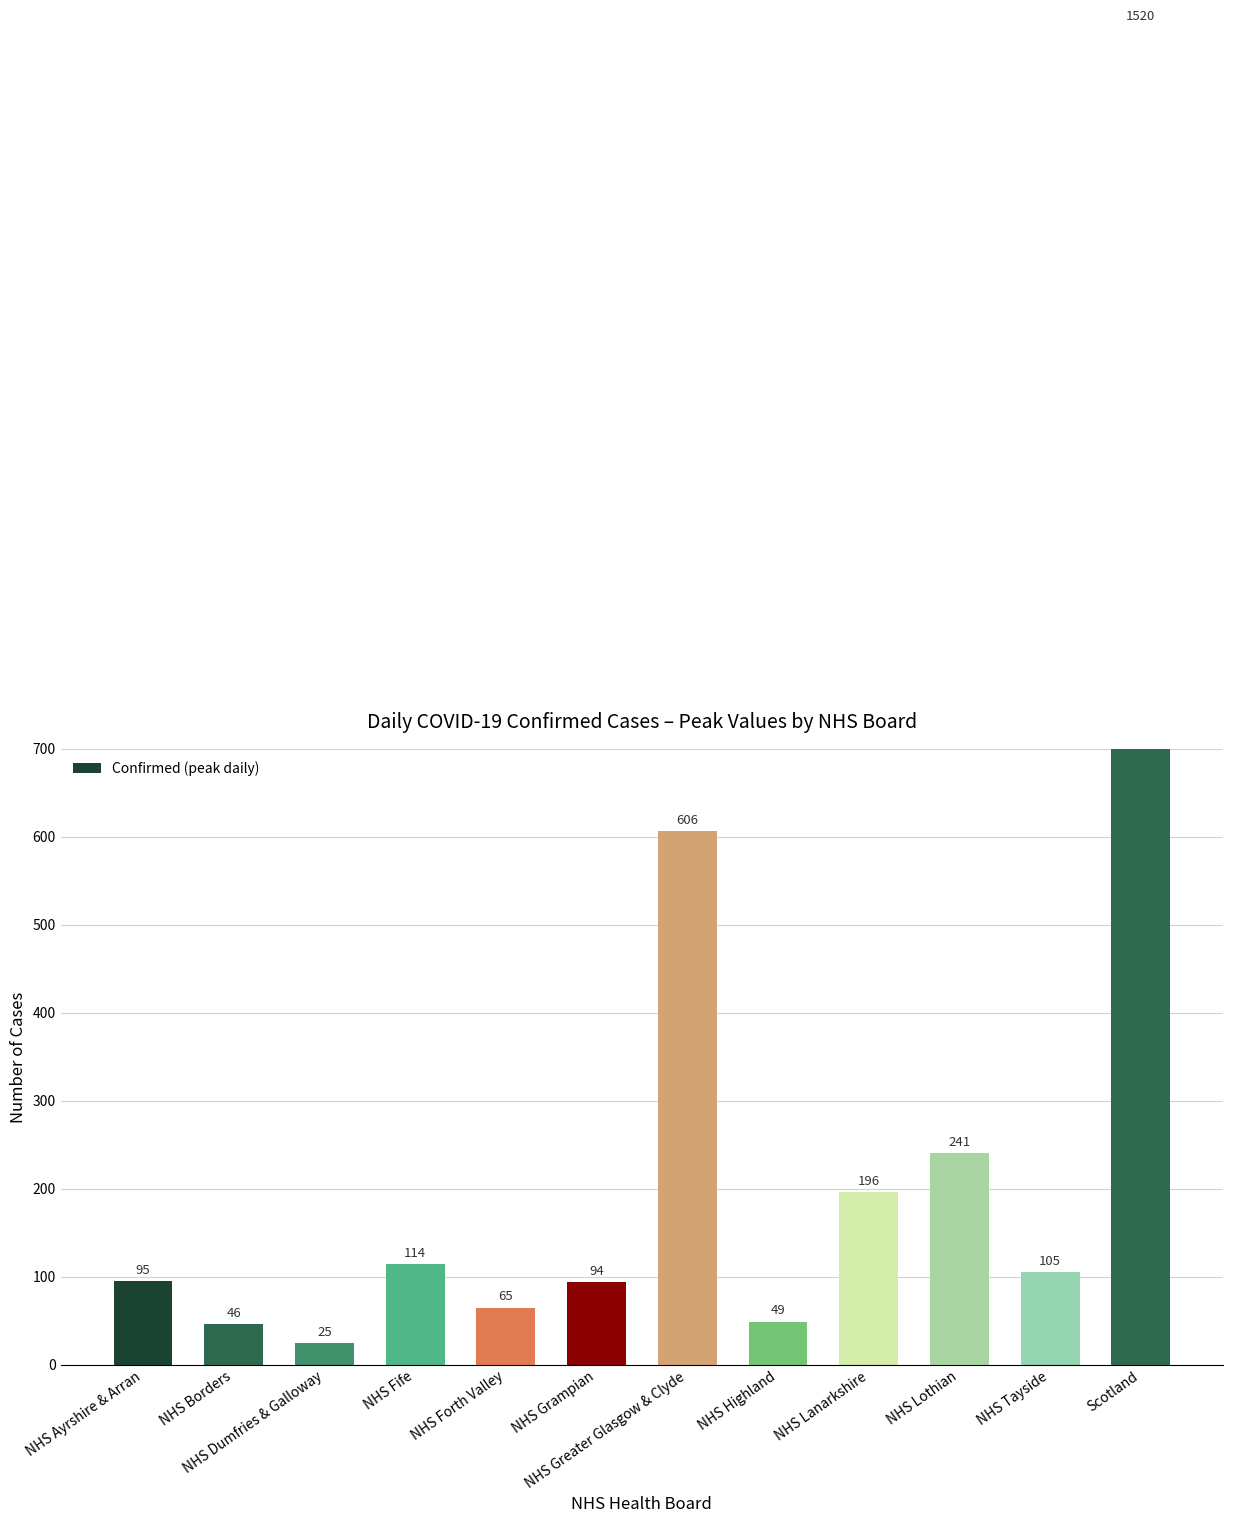

What position from the left is Scotland?

12